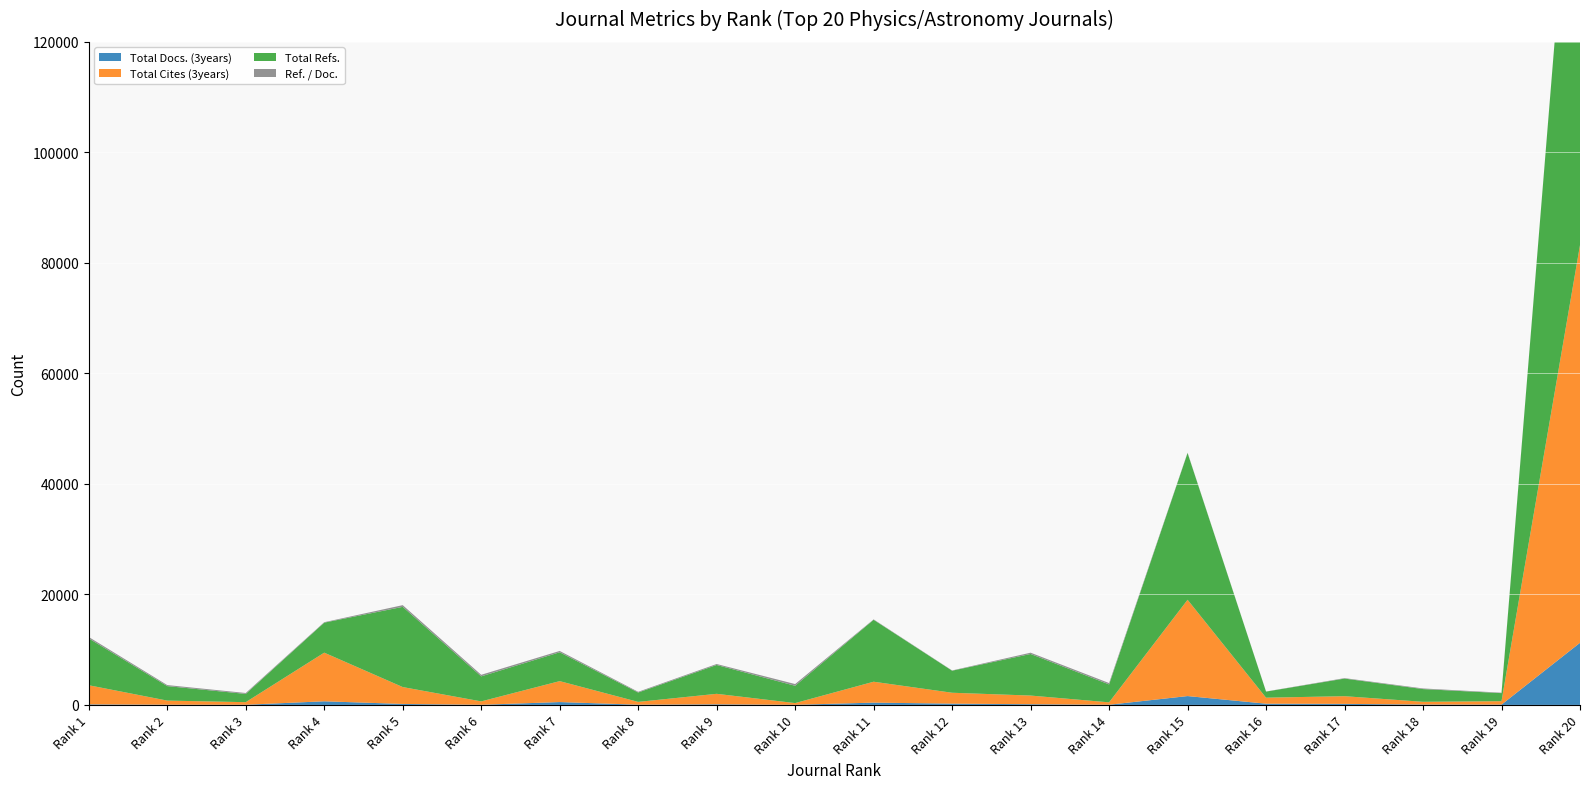

Reading left to right, extract all data points from this chart.

Total Docs. (3years): Rank 1=101	Rank 2=42	Rank 3=32	Rank 4=656	Rank 5=176	Rank 6=27	Rank 7=516	Rank 8=42	Rank 9=111	Rank 10=22	Rank 11=415	Rank 12=232	Rank 13=128	Rank 14=33	Rank 15=1602	Rank 16=223	Rank 17=189	Rank 18=69	Rank 19=57	Rank 20=11241
Total Cites (3years): Rank 1=3459	Rank 2=739	Rank 3=465	Rank 4=8800	Rank 5=3056	Rank 6=611	Rank 7=3789	Rank 8=506	Rank 9=1897	Rank 10=308	Rank 11=3782	Rank 12=1970	Rank 13=1565	Rank 14=433	Rank 15=17424	Rank 16=1084	Rank 17=1390	Rank 18=494	Rank 19=618	Rank 20=71962
Total Refs.: Rank 1=8472	Rank 2=2623	Rank 3=1495	Rank 4=5435	Rank 5=14515	Rank 6=4528	Rank 7=5220	Rank 8=1699	Rank 9=5220	Rank 10=3132	Rank 11=11208	Rank 12=3990	Rank 13=7524	Rank 14=3242	Rank 15=26561	Rank 16=1104	Rank 17=3188	Rank 18=2303	Rank 19=1457	Rank 20=93123
Ref. / Doc.: Rank 1=256	Rank 2=187	Rank 3=166	Rank 4=82	Rank 5=308	Rank 6=283	Rank 7=241	Rank 8=130	Rank 9=174	Rank 10=313	Rank 11=73	Rank 12=46	Rank 13=235	Rank 14=249	Rank 15=63	Rank 16=20	Rank 17=83	Rank 18=115	Rank 19=80	Rank 20=30